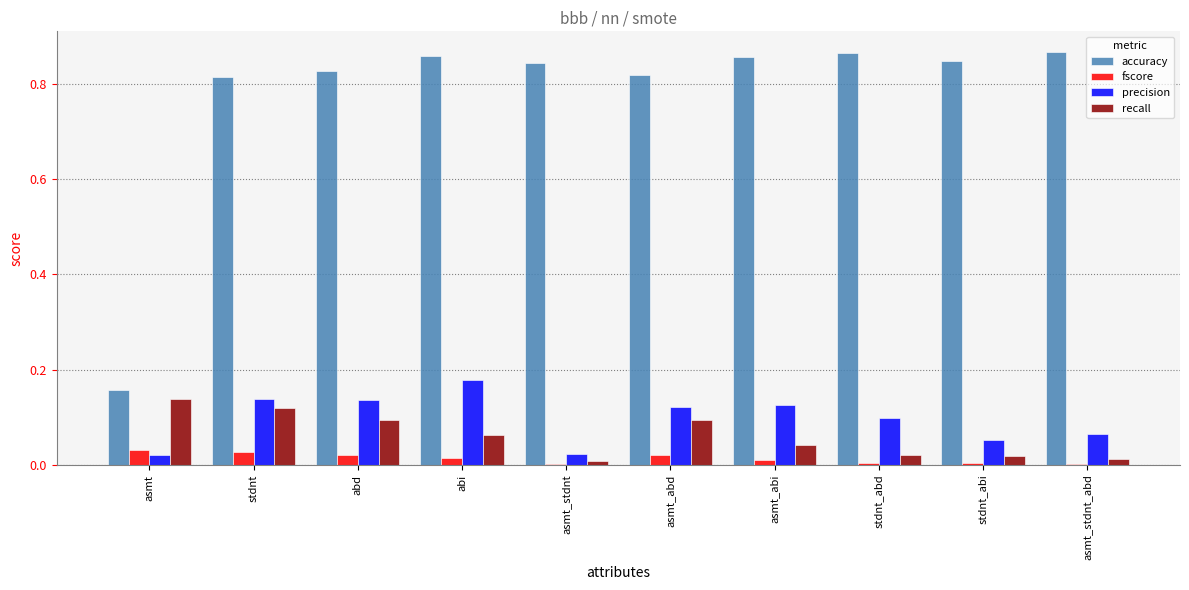

The value of recall at asmt_abi is 0.0. True or false?

True